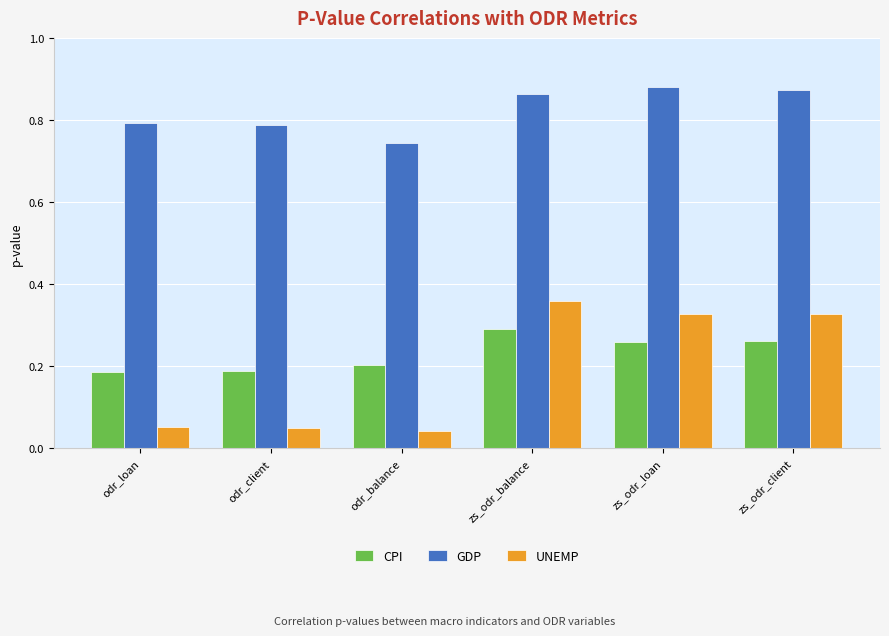

Between odr_balance and zs_odr_loan, which series saw the biggest shift?

UNEMP